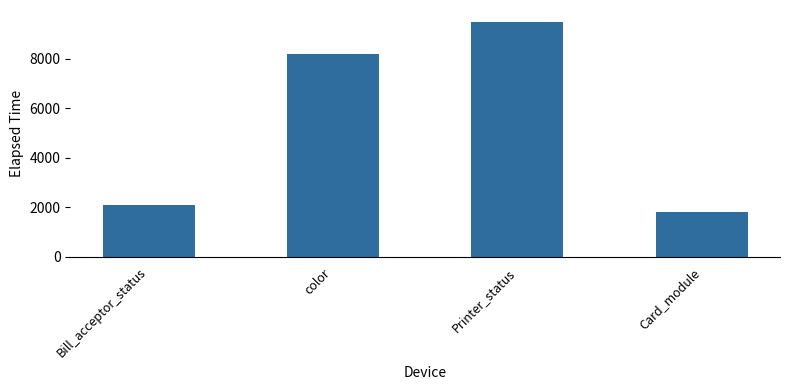

How many data points are less than 8178?

2